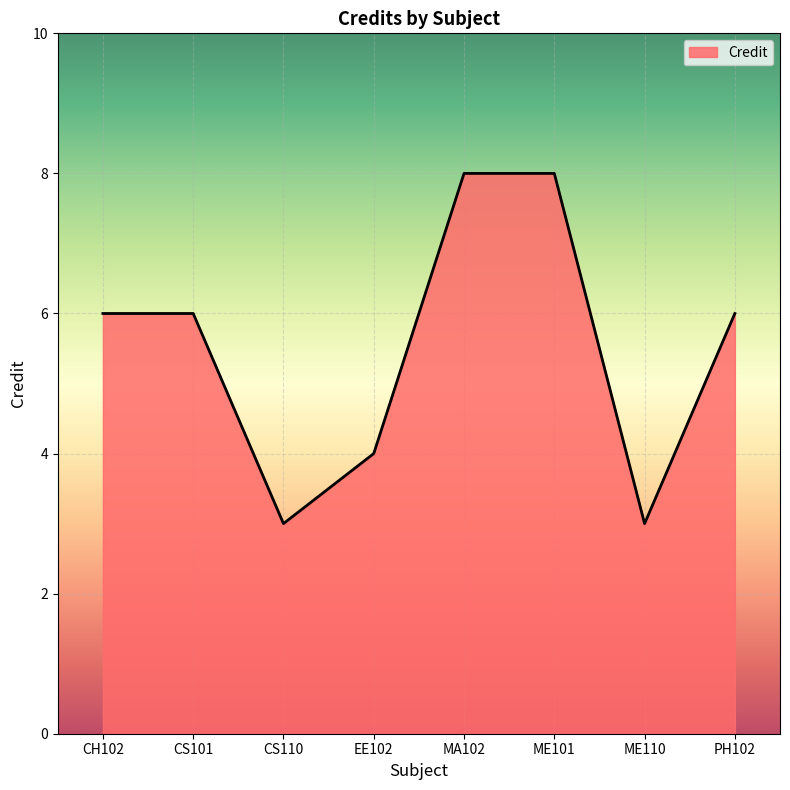

Reading left to right, transcribe all the data shown in this chart.

CH102=6	CS101=6	CS110=3	EE102=4	MA102=8	ME101=8	ME110=3	PH102=6